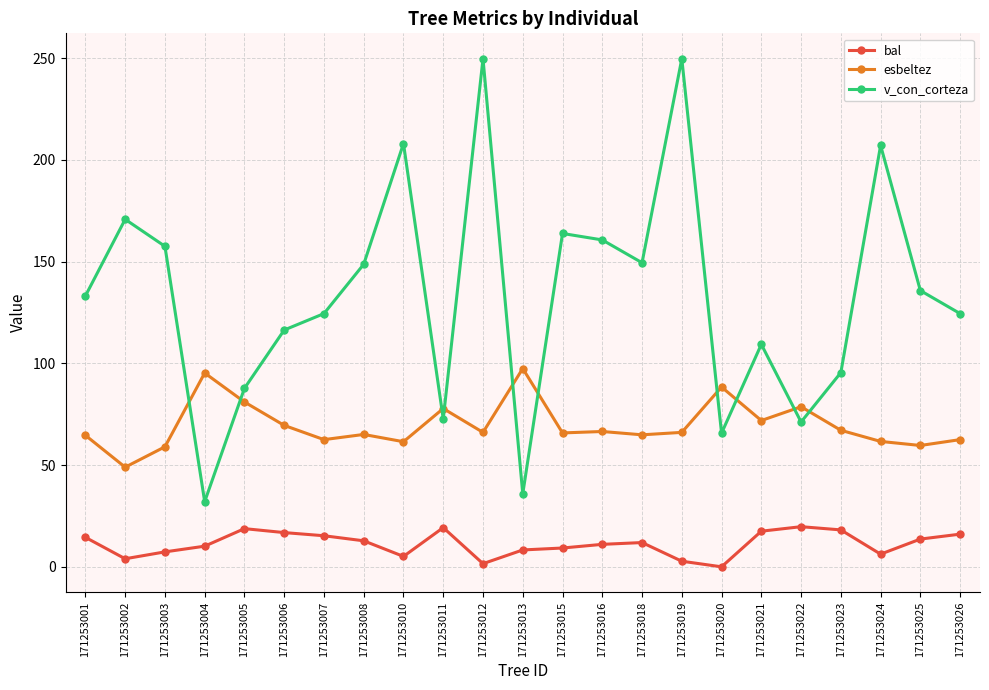

Rank the series by their maximum value, from lowest to highest.

bal, esbeltez, v_con_corteza